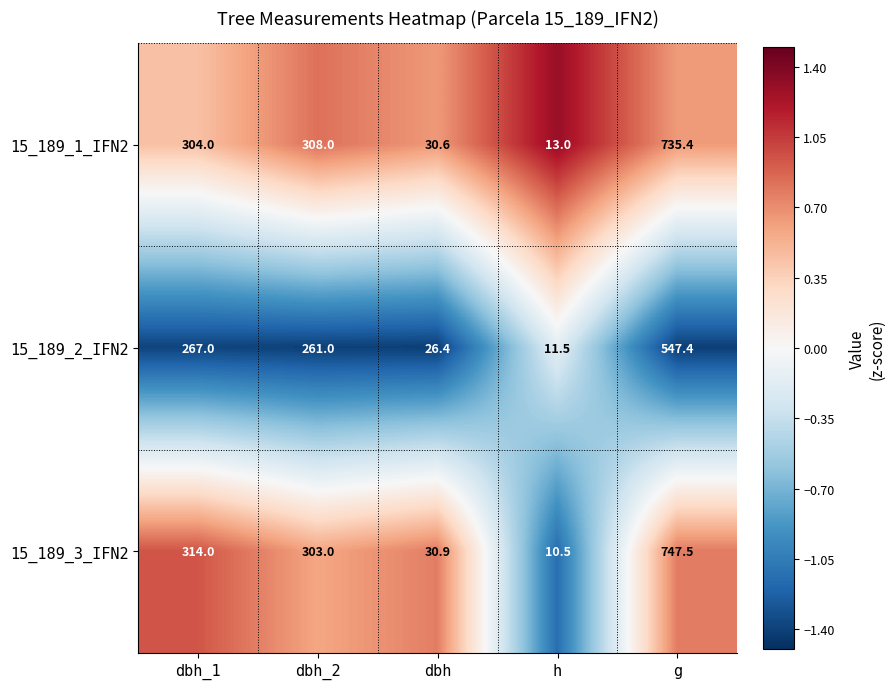

List the labels in order of 15_189_2_IFN2 value, largest first.

g, dbh_1, dbh_2, dbh, h